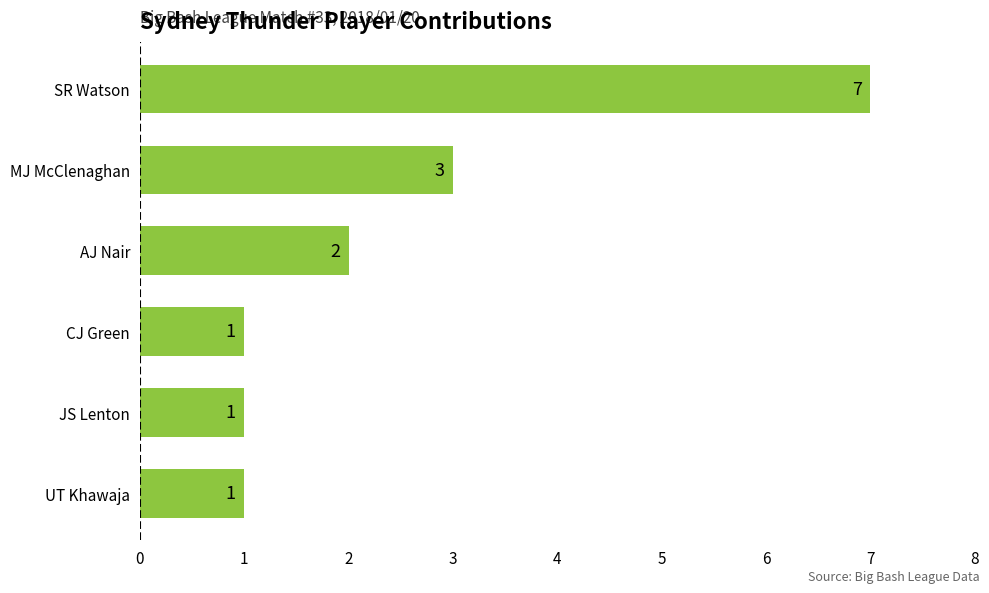

Reading top to bottom, extract all data points from this chart.

SR Watson=7	MJ McClenaghan=3	AJ Nair=2	CJ Green=1	JS Lenton=1	UT Khawaja=1